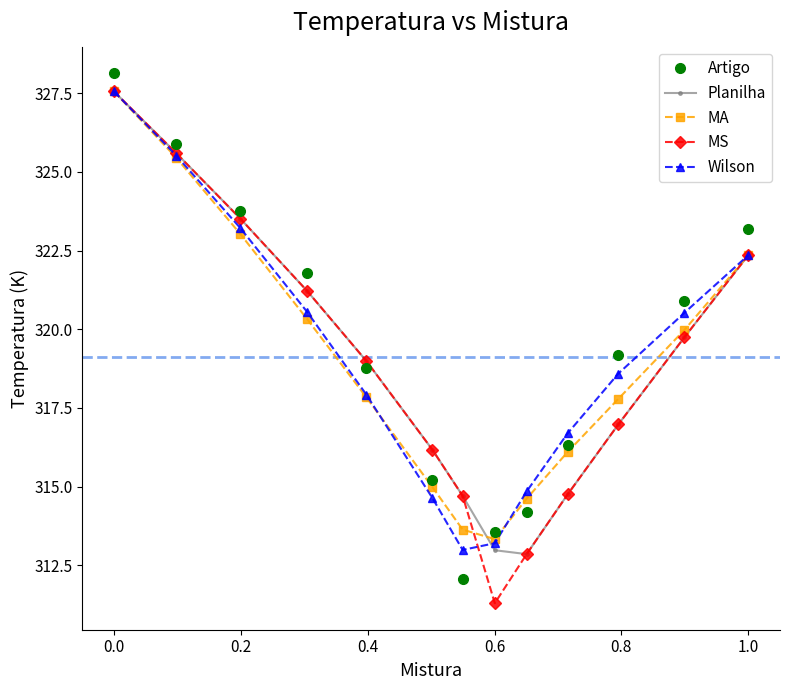

What is the value of the Wilson point at the 10th from the left?

316.7